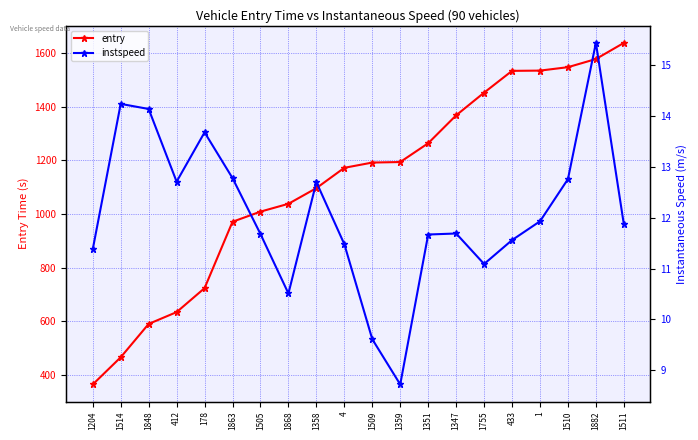

At which label does instspeed reach its minimum?

1359